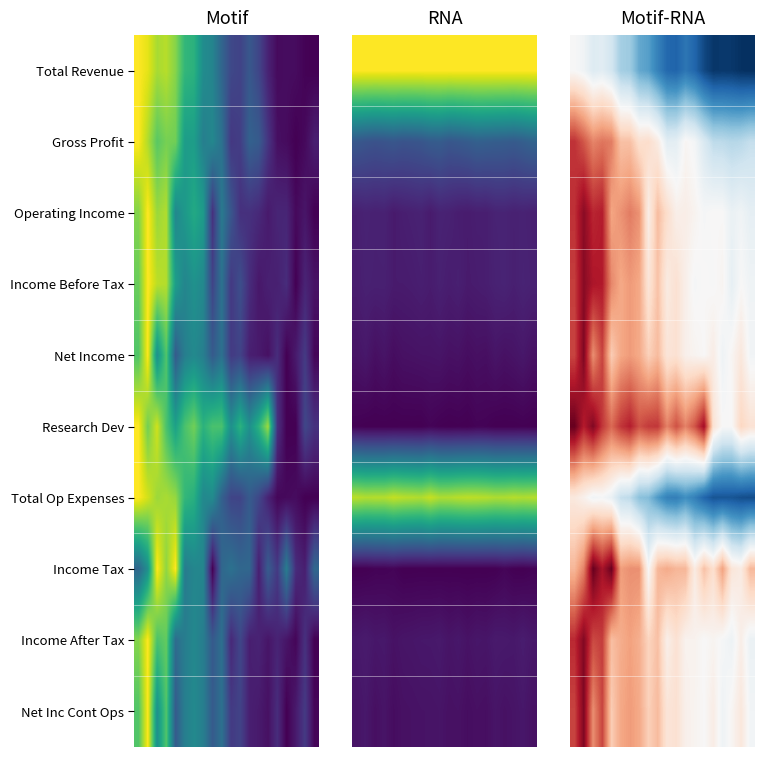

What is the smallest value displayed?

-1.0